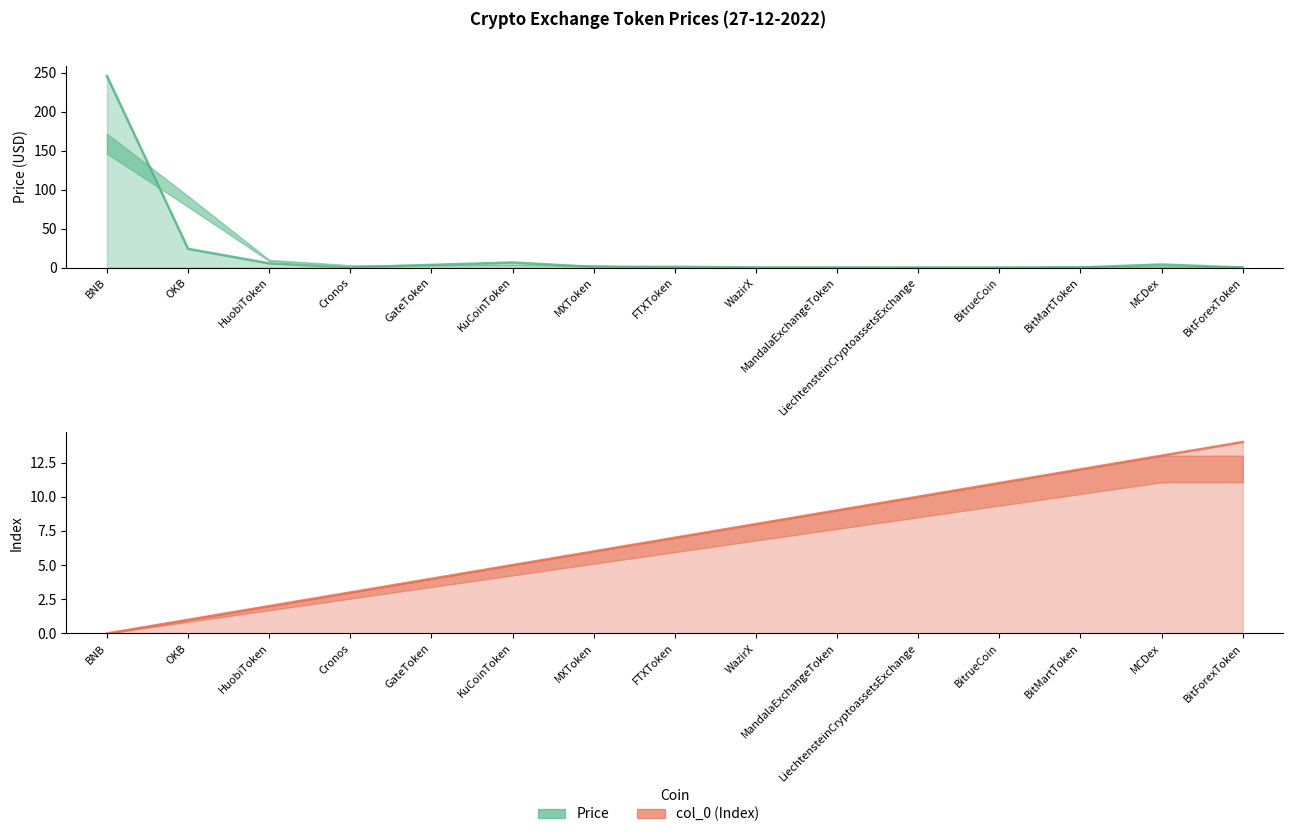

After their last crossing, which series has the higher values: Price or col_0 (Index)?

col_0 (Index)